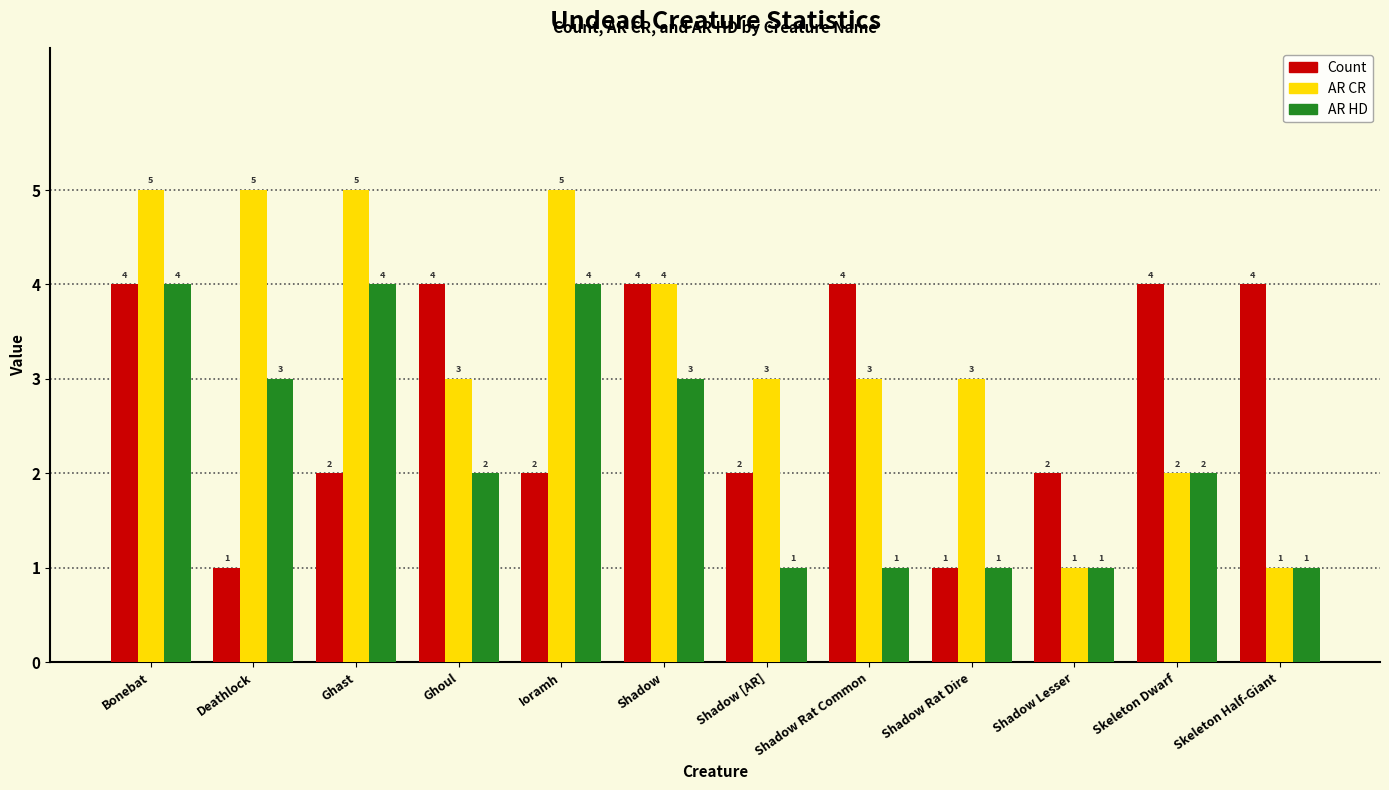

List the series in order of their overall mean, lowest first.

AR HD, Count, AR CR